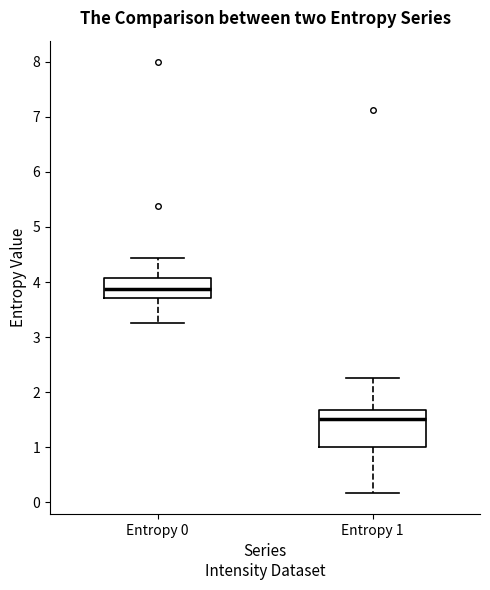

Reading left to right, transcribe this box plot: for each box, give where its median line is, the range the box spans, and where its two whiskers end, as read against the y-axis. The values are not printed on the chart, so give them approximately, as read against the axis.

Entropy 0: median 3.9, box 3.7 to 4.1, whiskers 3.3 to 4.4
Entropy 1: median 1.5, box 1.0 to 1.7, whiskers 0.2 to 2.3